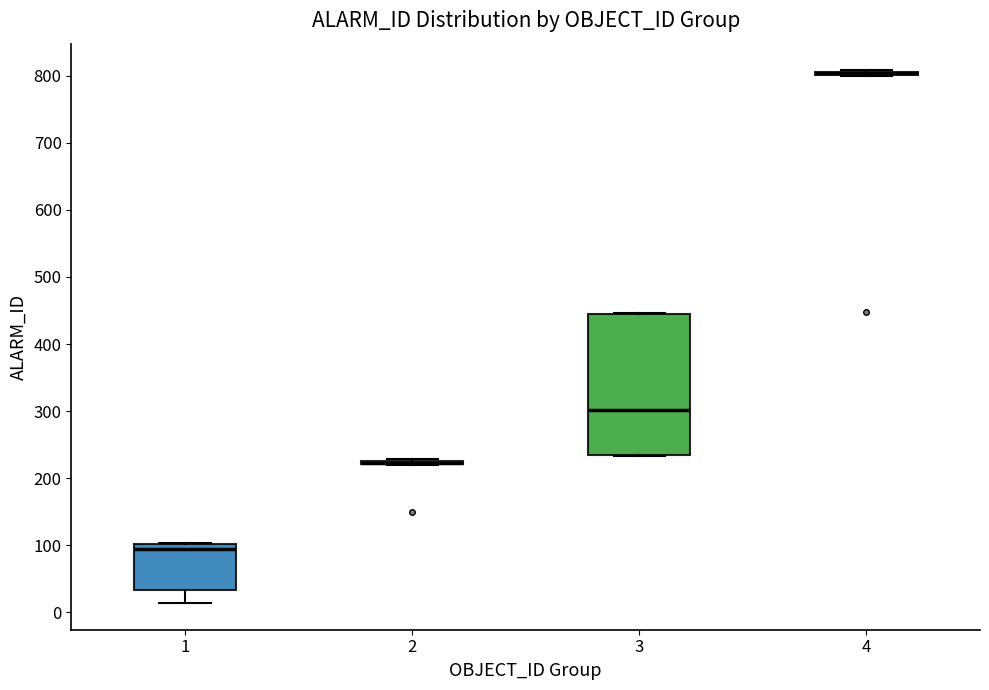

Reading left to right, read every box against the y-axis: the position of its median line, the range the box covers, and the ends of its whiskers. The values are not printed on the chart, so give them approximately, as read against the axis.

1: median 90, box 30 to 100, whiskers 10 to 100
2: box collapsed to a line at 220, whiskers 220 to 230
3: median 300, box 240 to 440, whiskers 230 to 450
4: box collapsed to a line at 800, whiskers 800 to 810